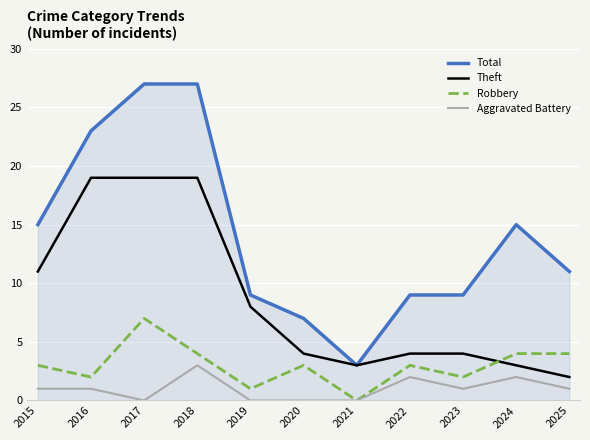

Reading right to left, extract all data points from this chart.

Total: 2025=11	2024=15	2023=9	2022=9	2021=3	2020=7	2019=9	2018=27	2017=27	2016=23	2015=15
Theft: 2025=2	2024=3	2023=4	2022=4	2021=3	2020=4	2019=8	2018=19	2017=19	2016=19	2015=11
Robbery: 2025=4	2024=4	2023=2	2022=3	2021=0	2020=3	2019=1	2018=4	2017=7	2016=2	2015=3
Aggravated Battery: 2025=1	2024=2	2023=1	2022=2	2021=0	2020=0	2019=0	2018=3	2017=0	2016=1	2015=1